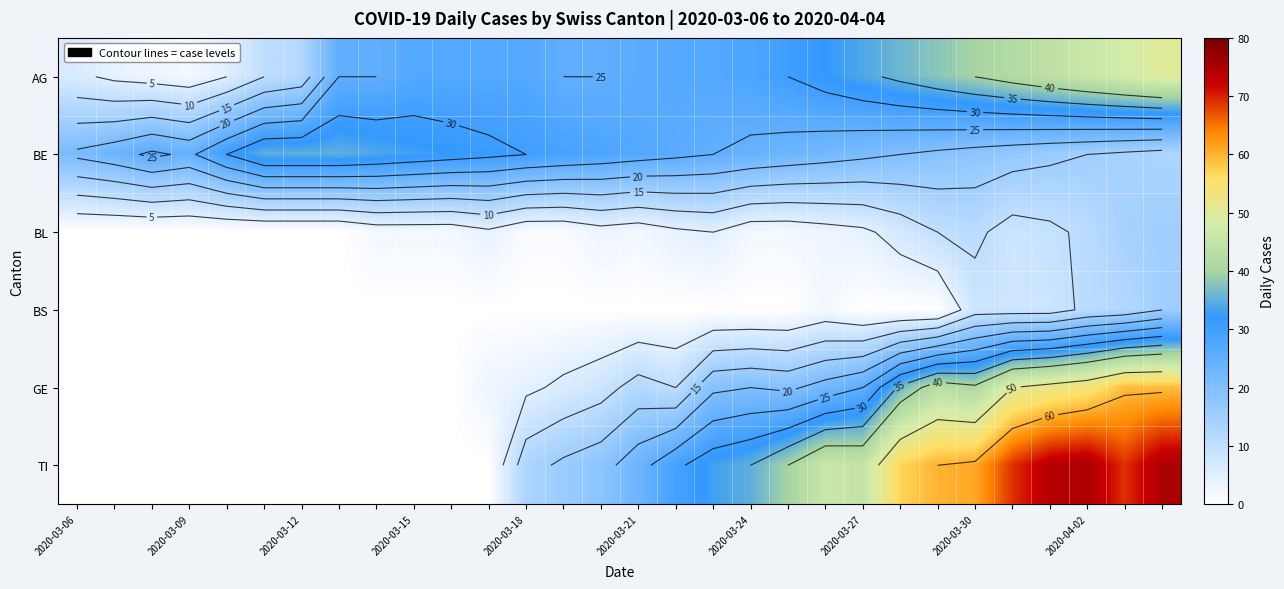

What is the difference between the highest and lowest values at 16?

29